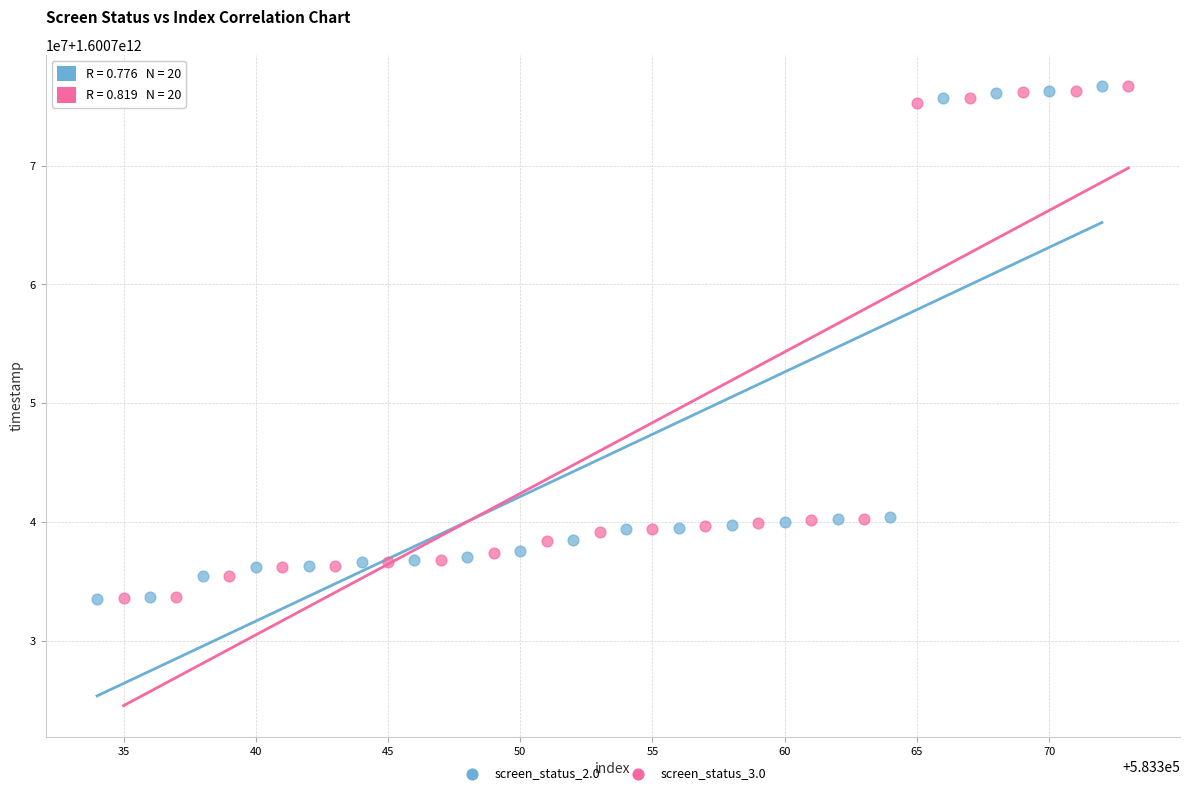

What are all the series names shown in the legend?

screen_status_2.0, screen_status_3.0